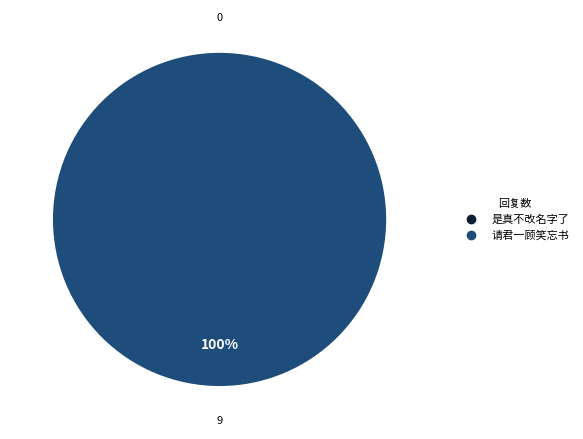

What is the largest slice in the pie chart?

请君一顾笑忘书